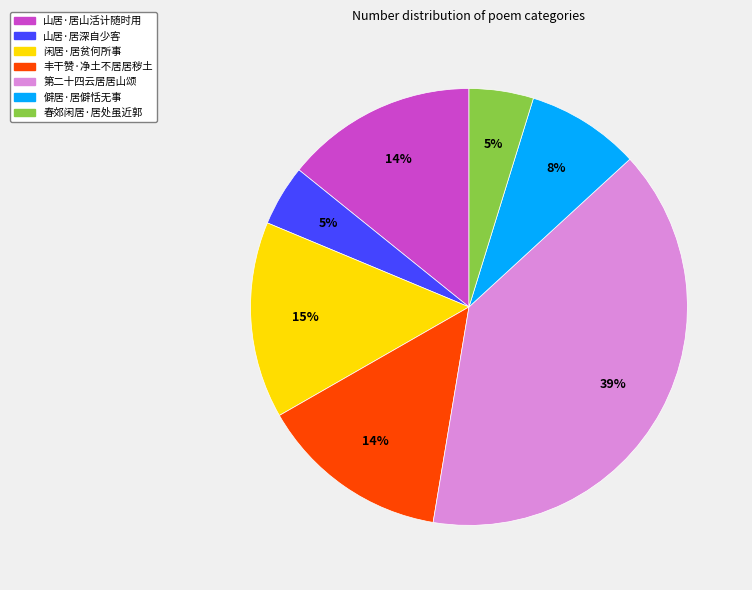

Which slice is the largest?

第二十四云居居山颂